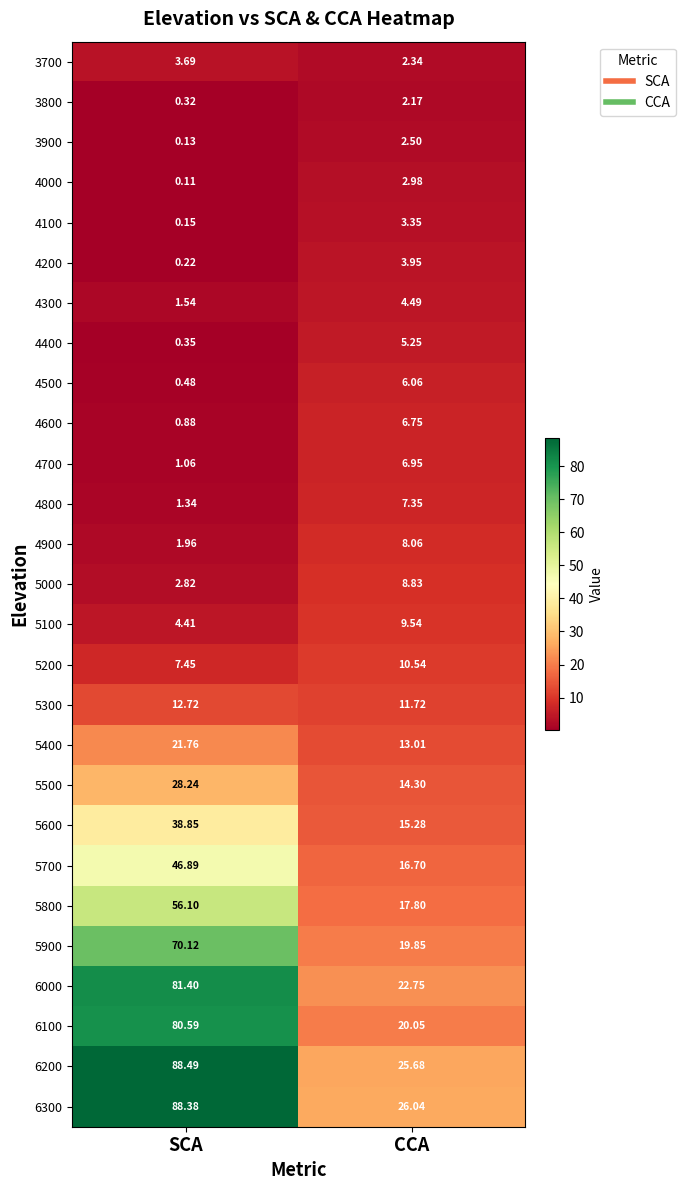

Which category has the lowest value in the 5500 series?

CCA